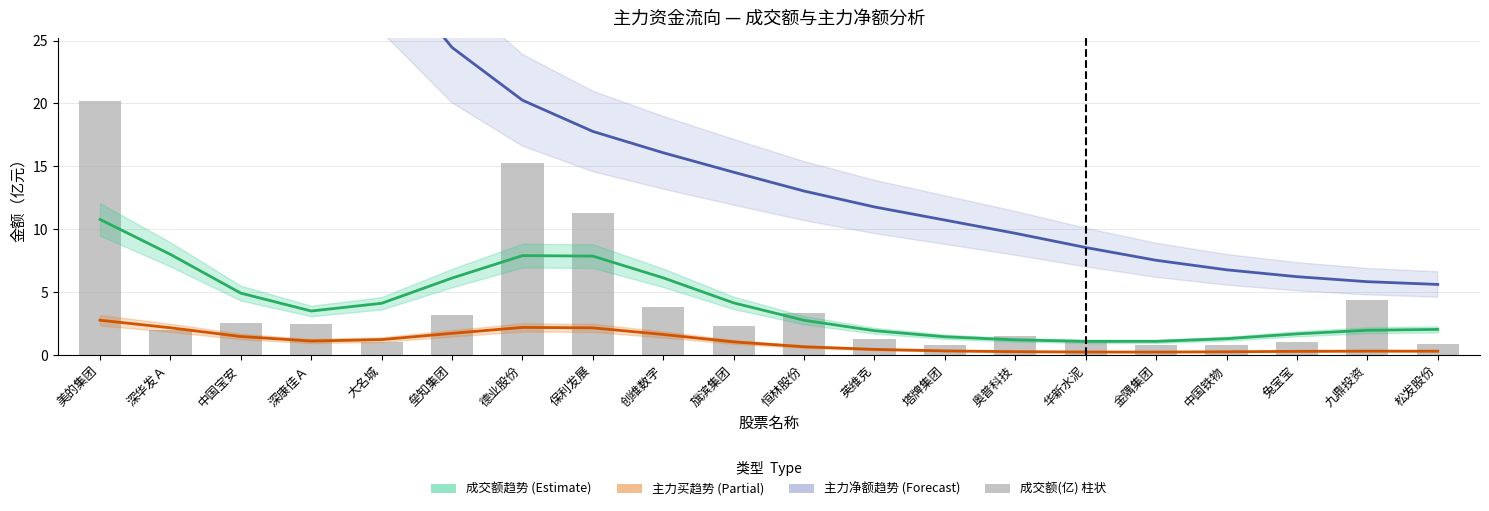

Which series changed the most between 深康佳Ａ and 松发股份?

主力净额趋势